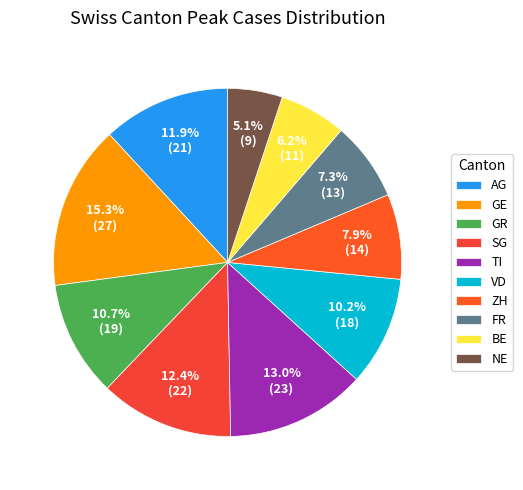

Does FR represent more than half of the total?

No